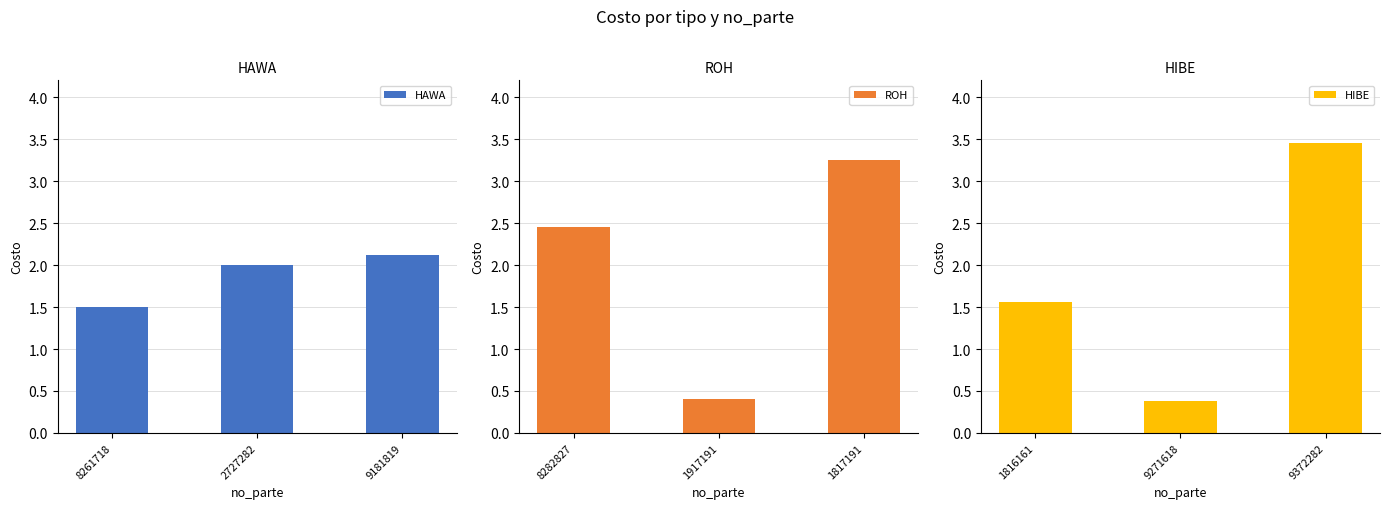

Which series has the largest total across all categories?

ROH